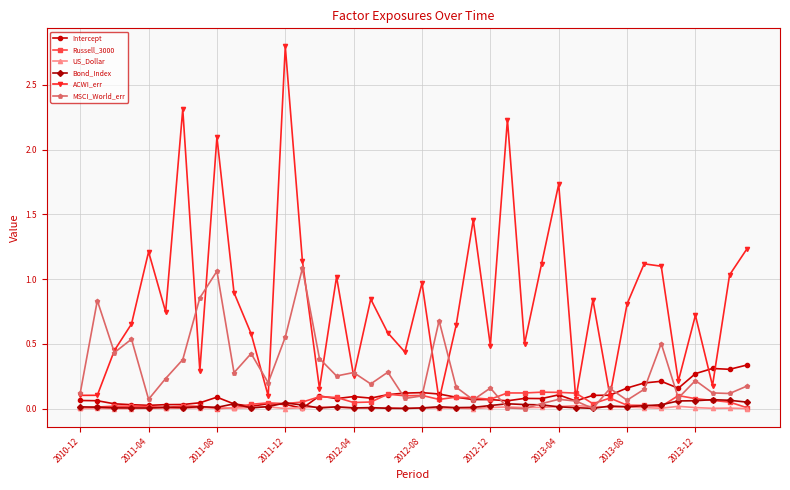

Which series has the largest total across all categories?

ACWI_err